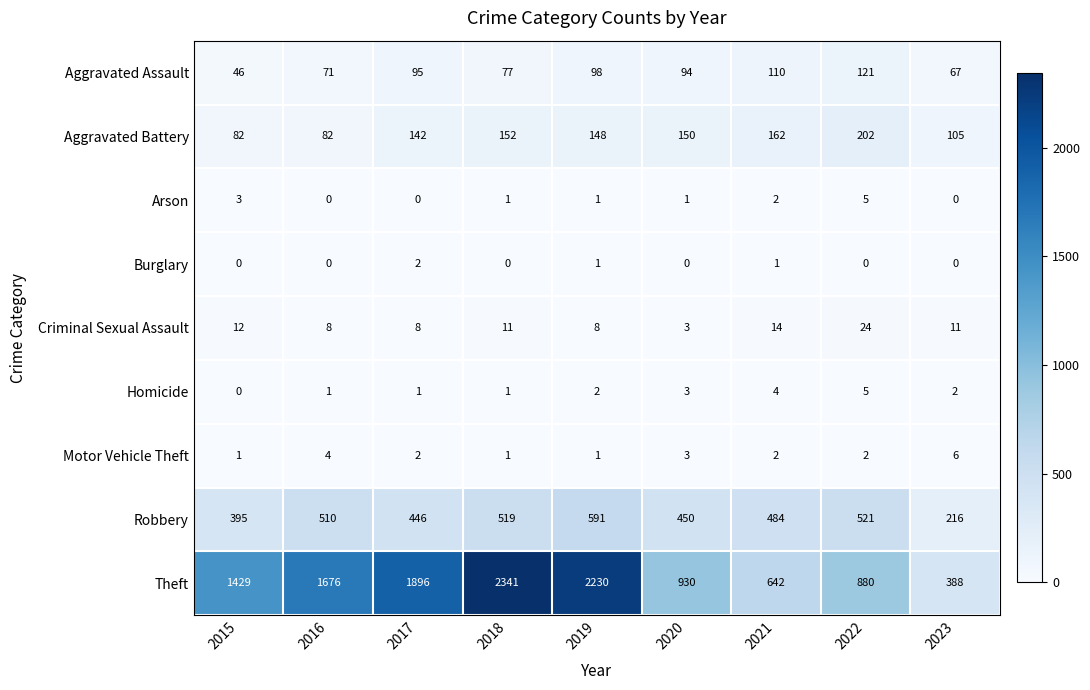

The Aggravated Battery series shows 62 at 2019. True or false?

False